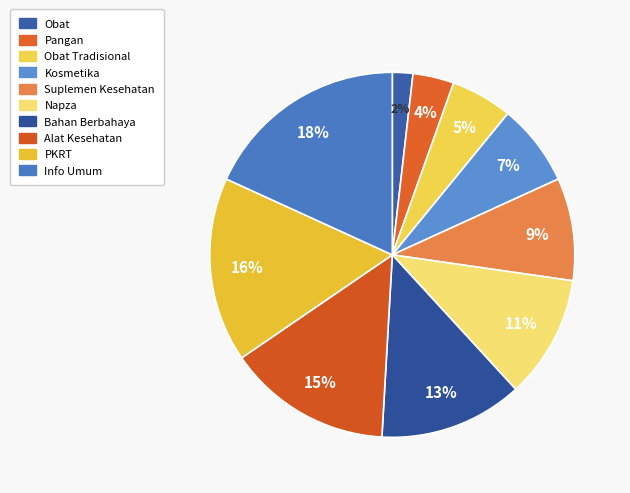

Which has a higher value, Alat Kesehatan or Pangan?

Alat Kesehatan